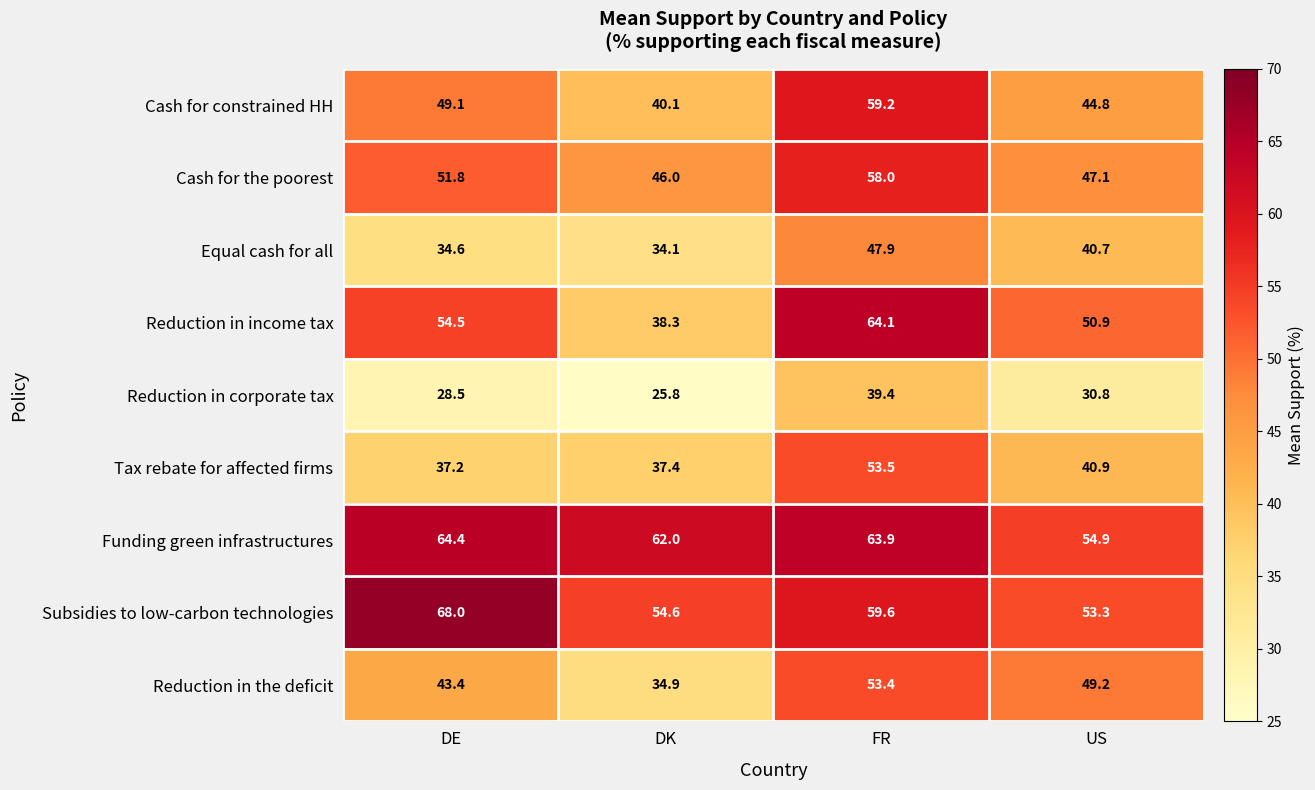

At which category does the chart reach its minimum across all series?

DK